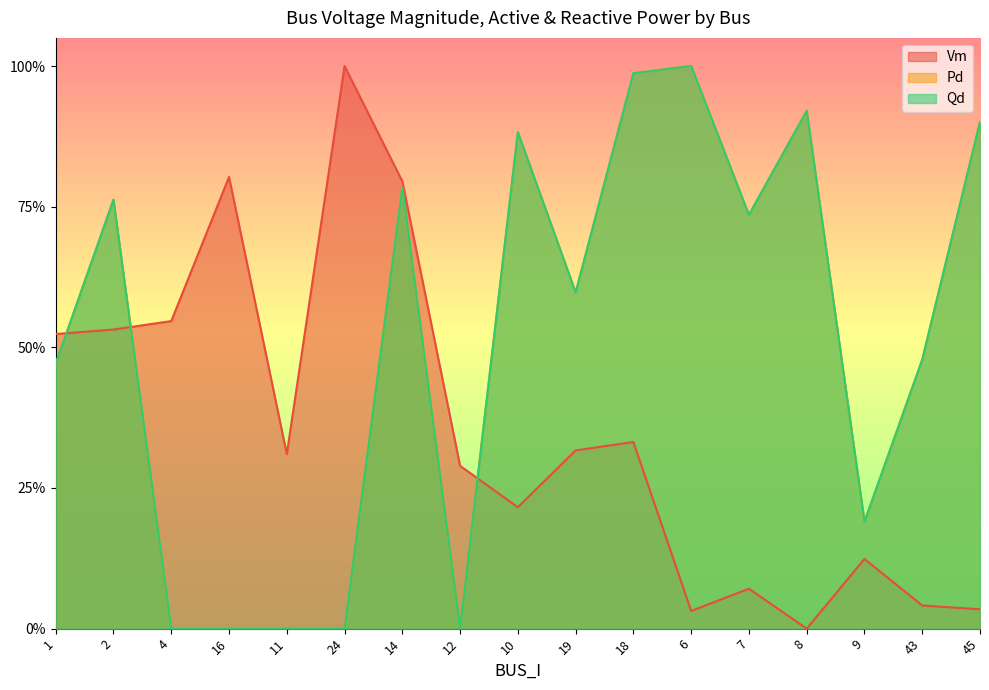

List the labels in order of Qd value, largest first.

6, 18, 8, 45, 10, 14, 2, 7, 19, 43, 1, 9, 4, 16, 11, 24, 12